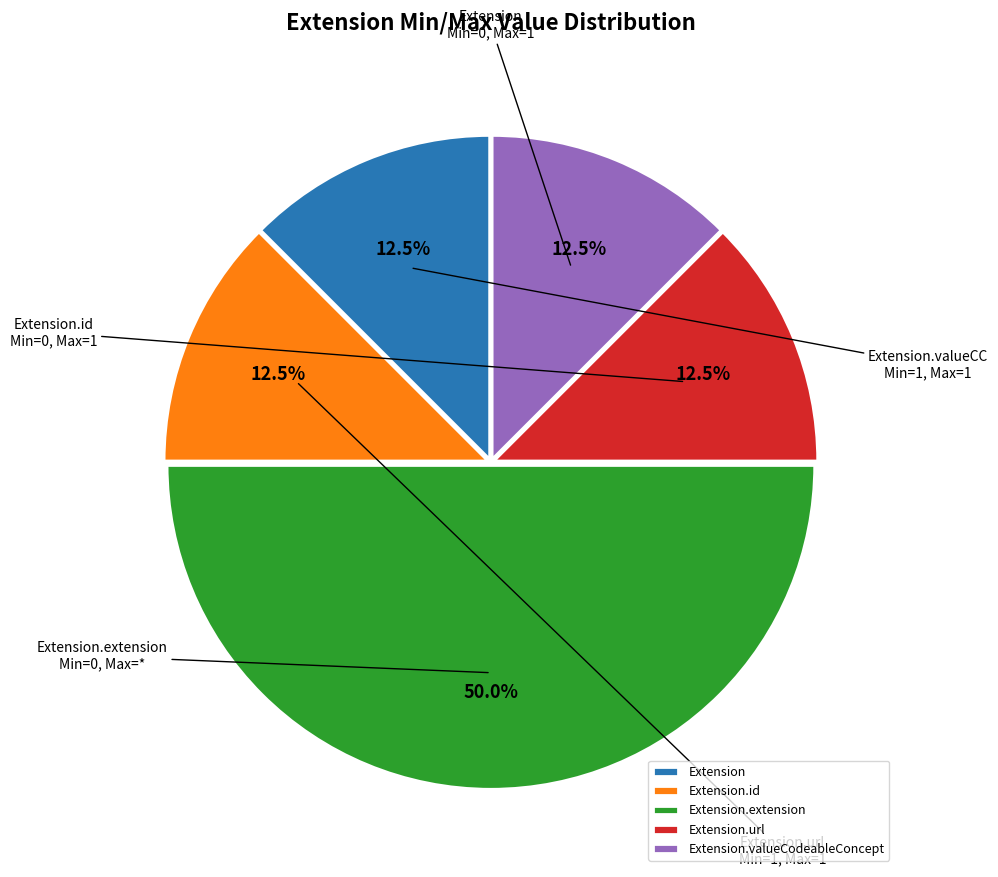

Which slice is the largest?

Extension.extension